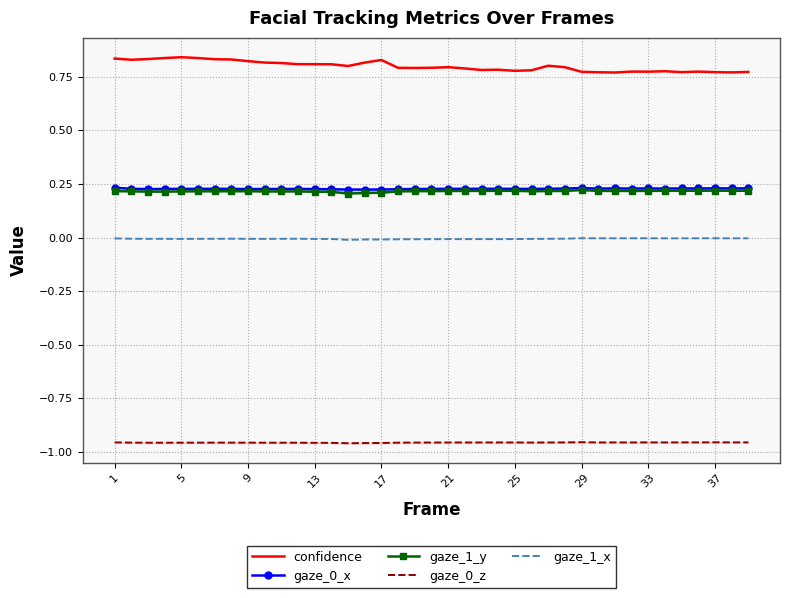

What is the spread (max minus min) of values at 25?

1.8